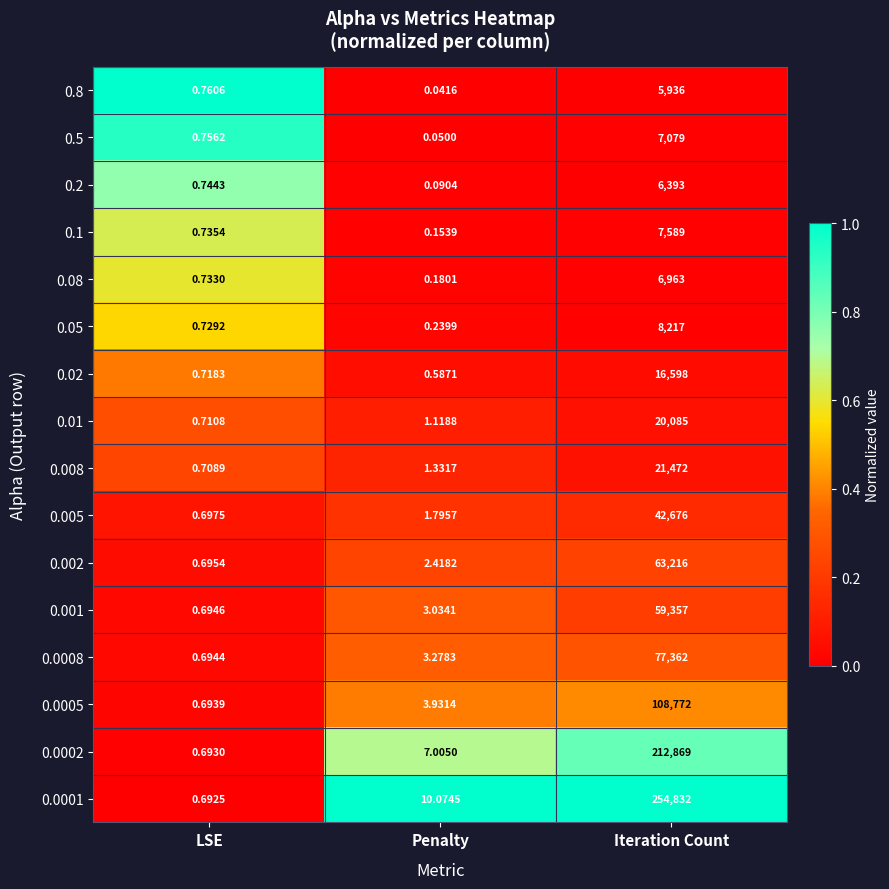

Which series changed the most between Penalty and Iteration Count?

0.0001